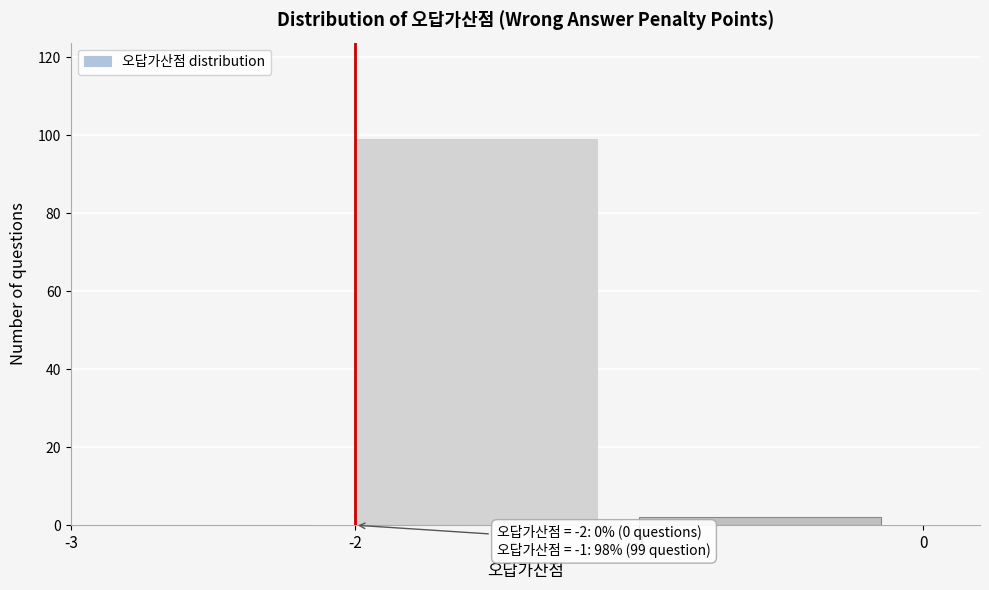

Which range on the x-axis has the tallest bar?

-2 to -1